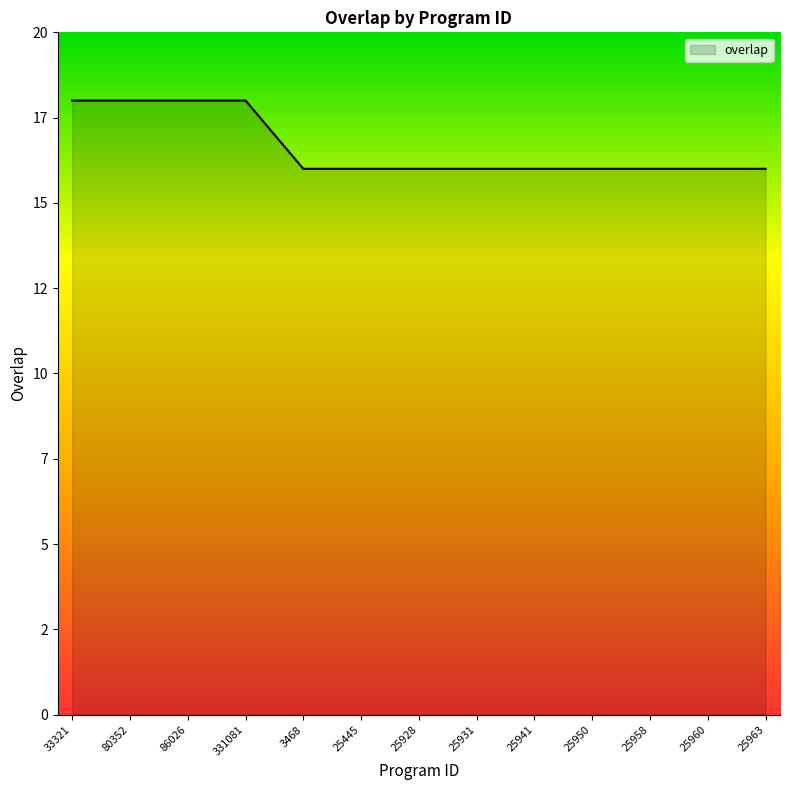

Does the chart have visible grid lines?

No